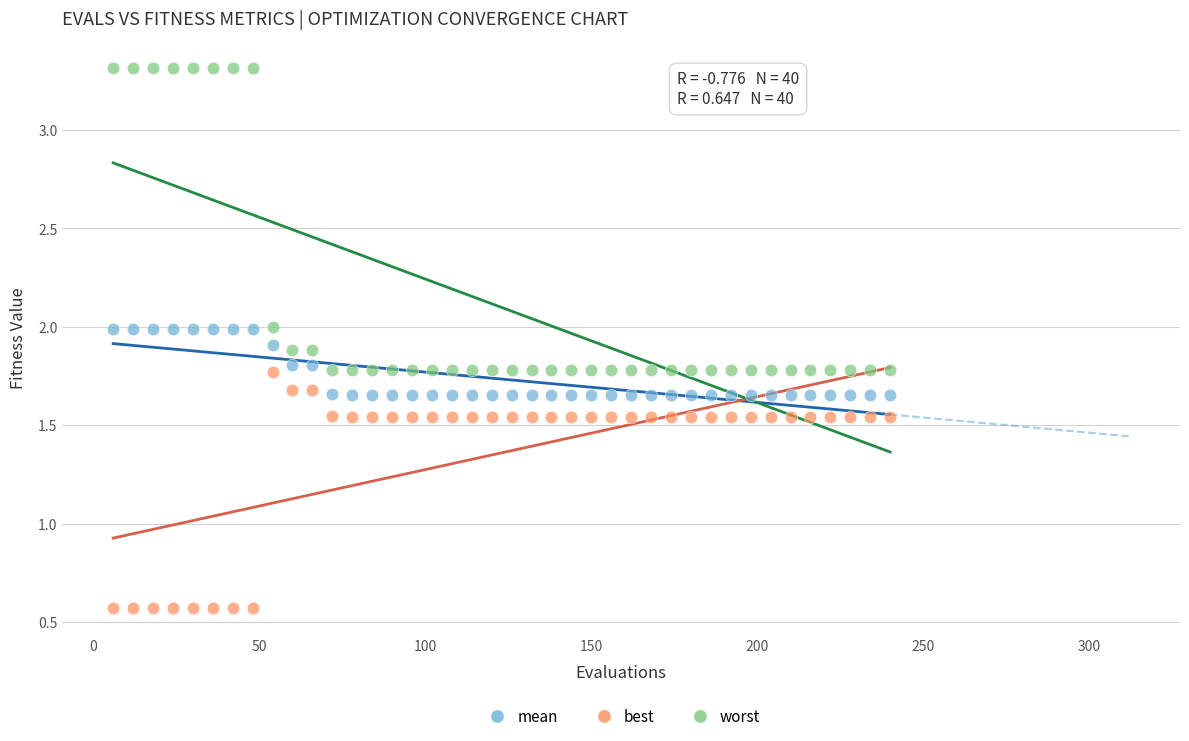

Which series contains the lowest Y value?

best